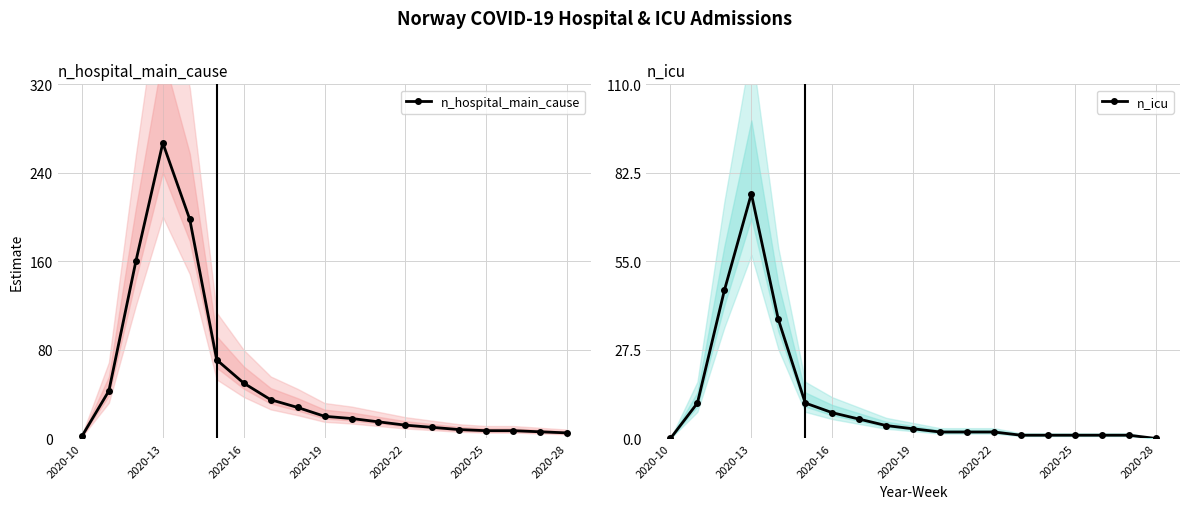

The n_hospital_main_cause series shows 5 at 11. True or false?

False